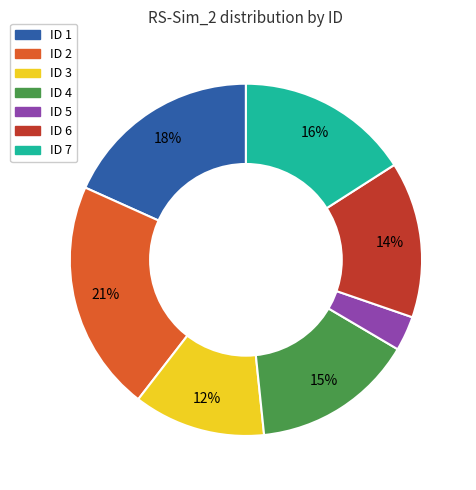

Does any single category account for the majority?

No